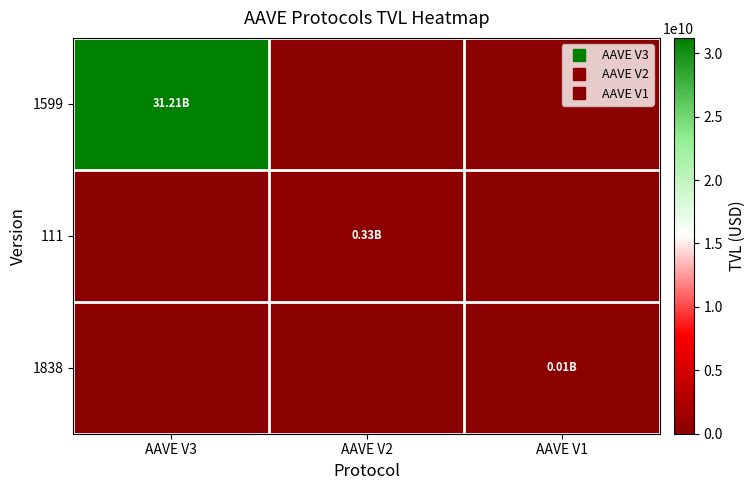

Reading left to right, transcribe all the data shown in this chart.

1599: AAVE V3=31212825296.7	AAVE V2=0.0	AAVE V1=0.0
111: AAVE V3=0.0	AAVE V2=333519085.8	AAVE V1=0.0
1838: AAVE V3=0.0	AAVE V2=0.0	AAVE V1=14143833.7